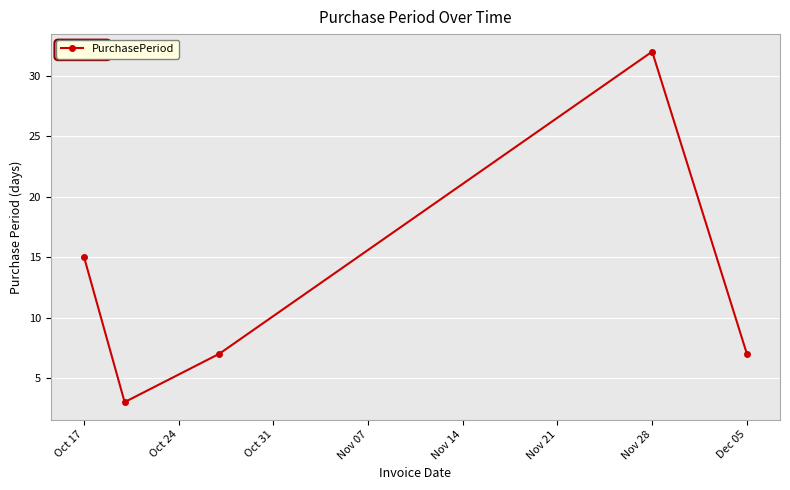

What is the minimum value shown in the chart?

3